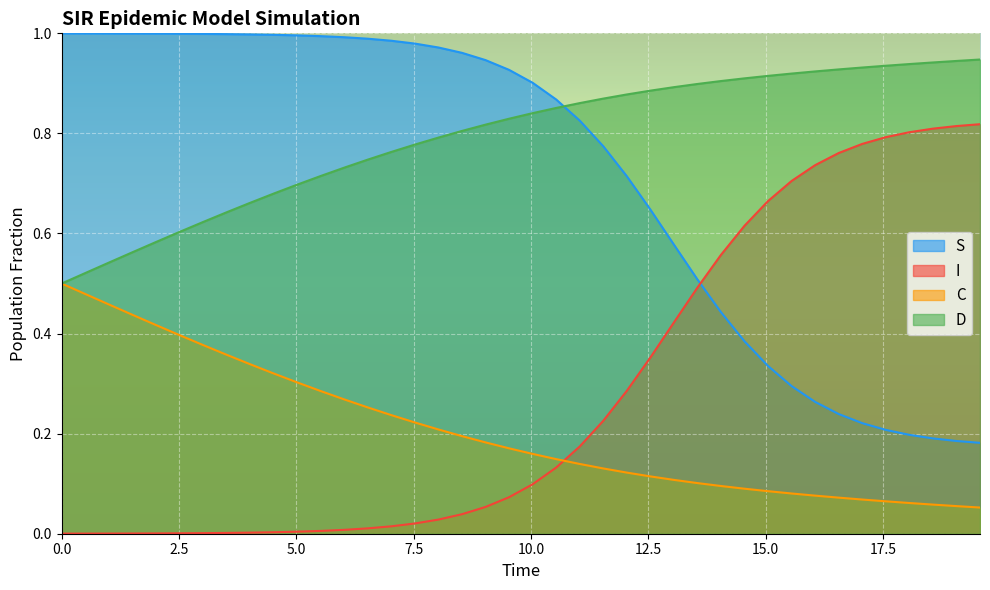

List the series in order of their peak value, highest first.

S, D, I, C